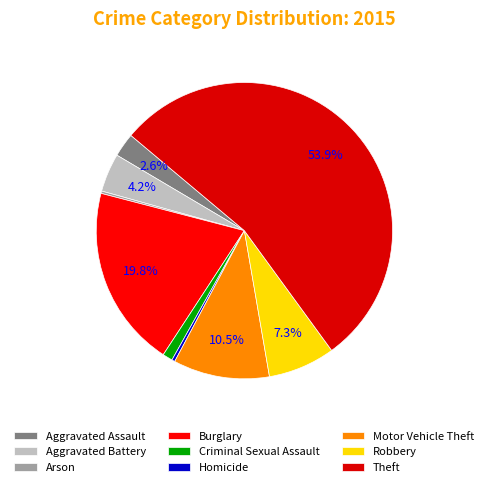

To the nearest percent, what portion does Robbery represent?

7%